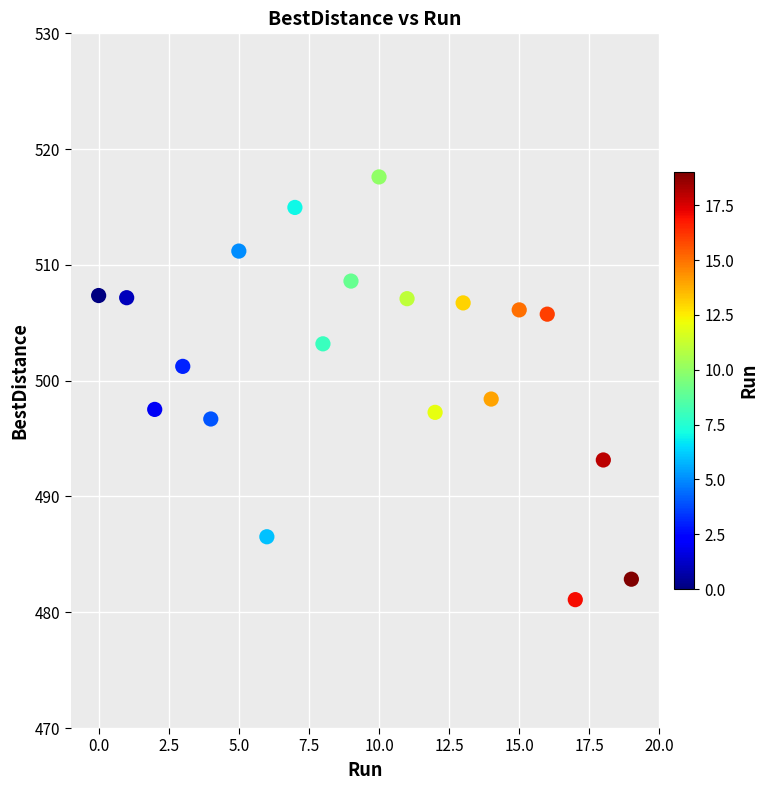

What is the range of Y values (max minus min)?

36.5